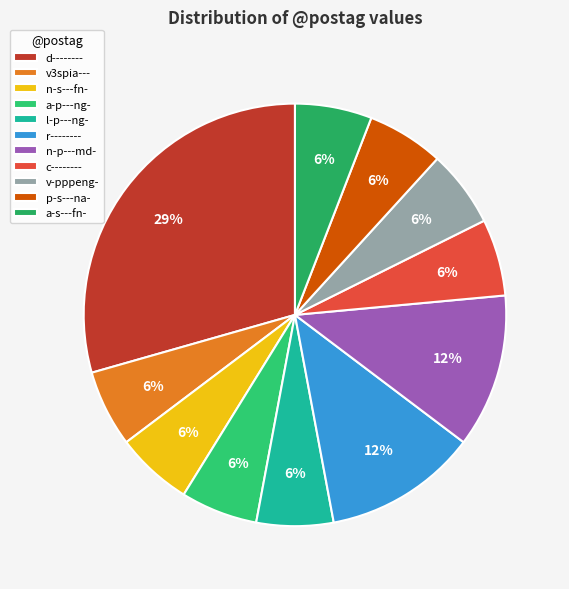

What is the smallest slice in the pie chart?

v3spia---